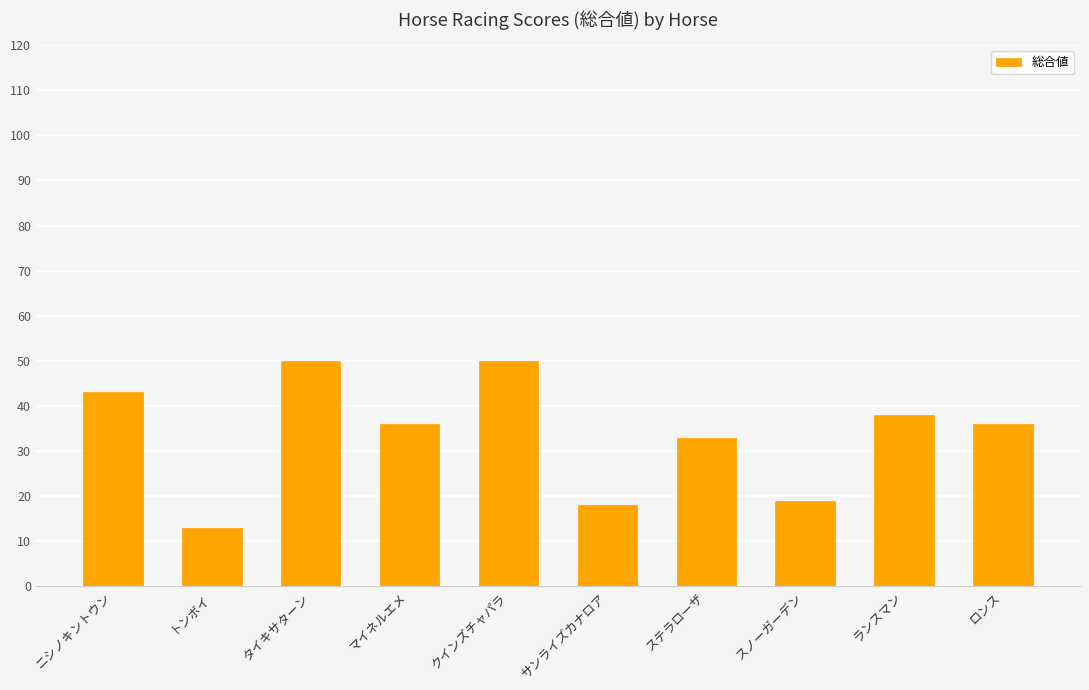

Reading left to right, extract all data points from this chart.

43	13	50	36	50	18	33	19	38	36